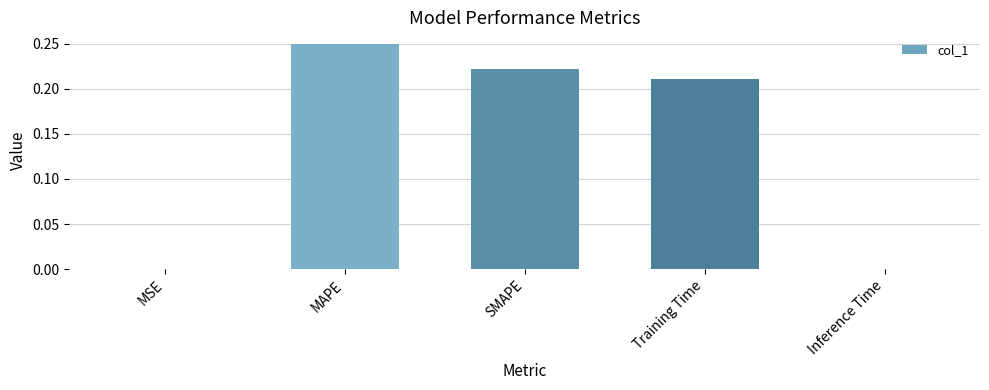

Is it true that the value at Inference Time is 0.0?

True